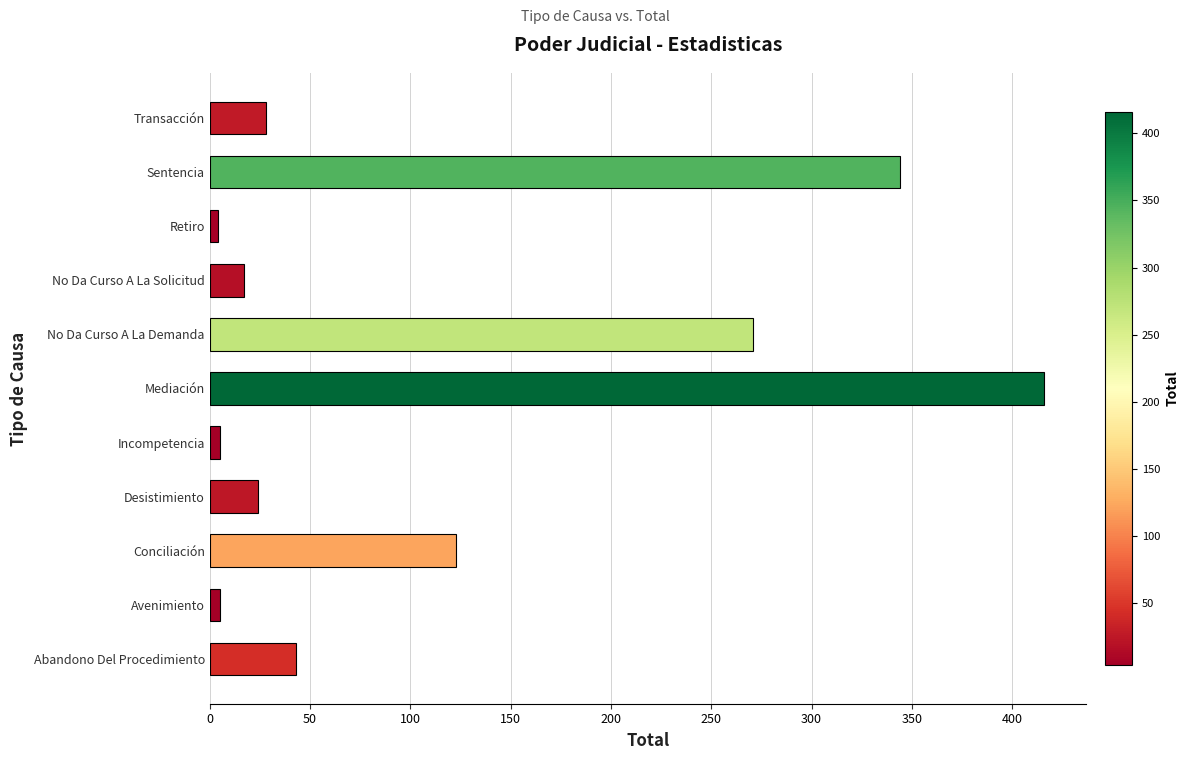

Approximately how many times larger is the value at Conciliación compared to Transacción?

4.4